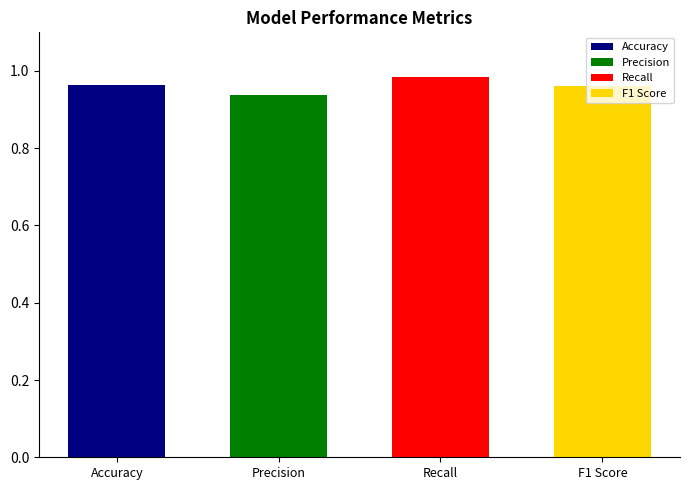

What position from the right is Accuracy?

4